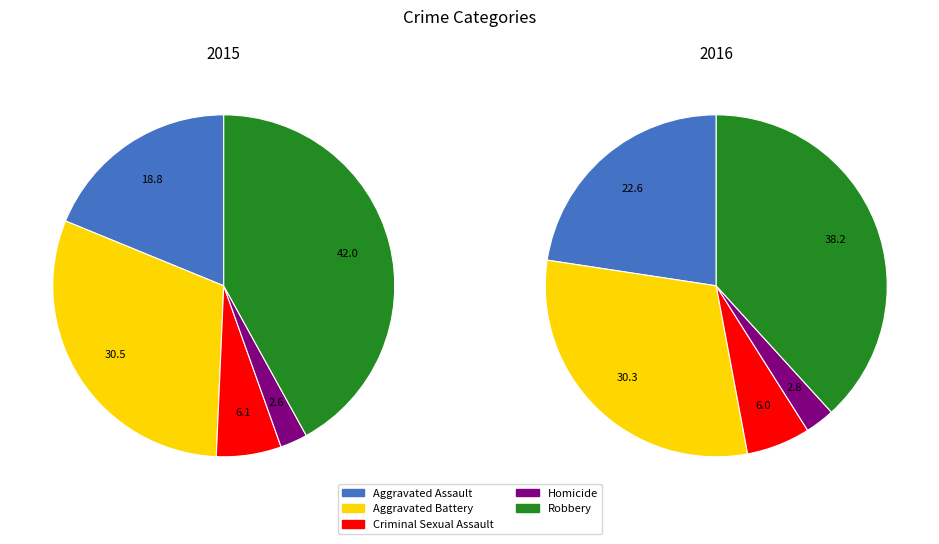

Is it true that Aggravated Assault is 19% of the pie?

True